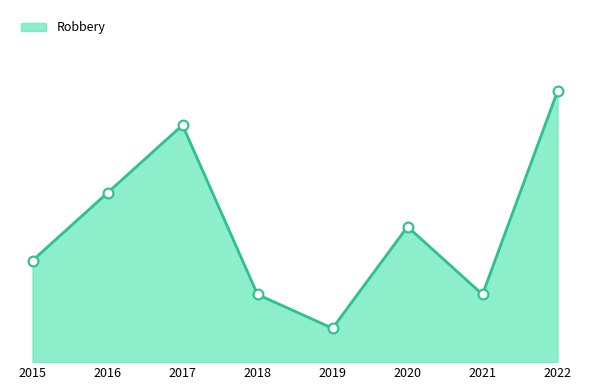

Is this an area chart (filled region under the line)?

Yes